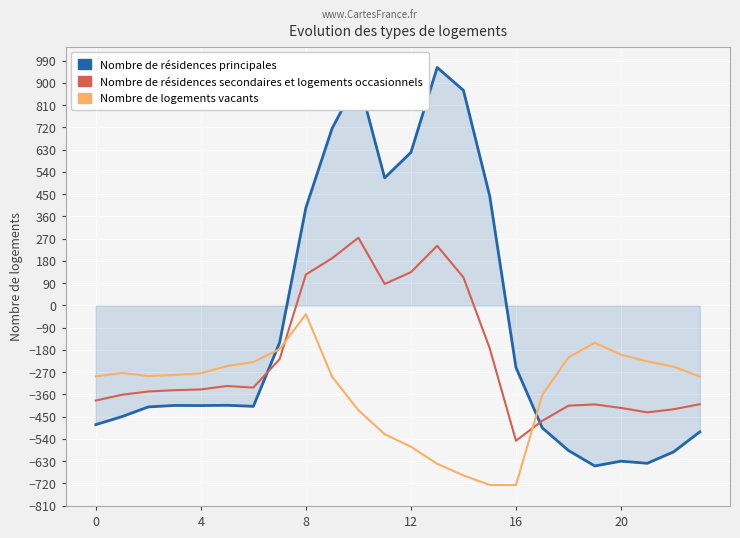

What is the maximum value for Nombre de résidences secondaires et logements occasionnels?

274.1